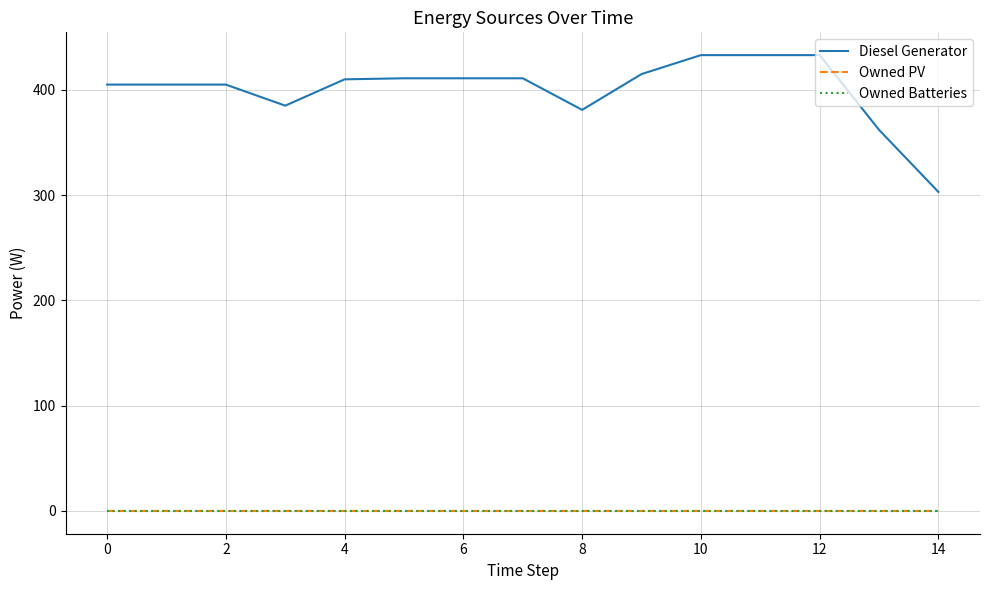

Does the chart display data point markers on the line(s)?

No